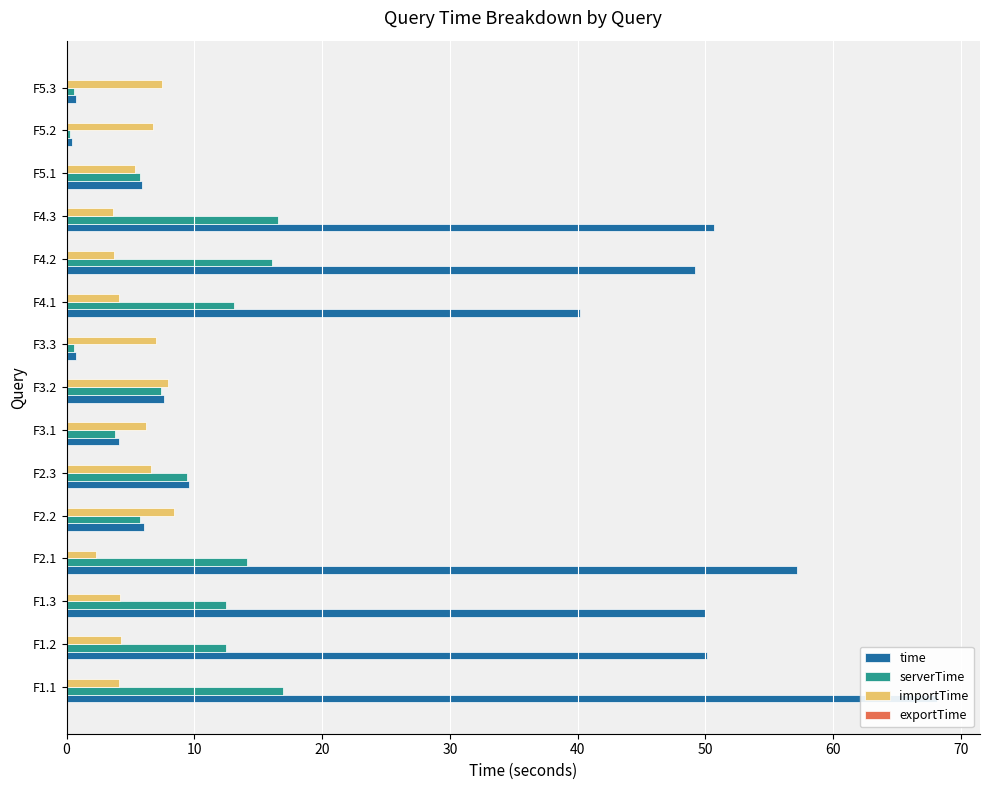

How many series are shown in this chart?

4